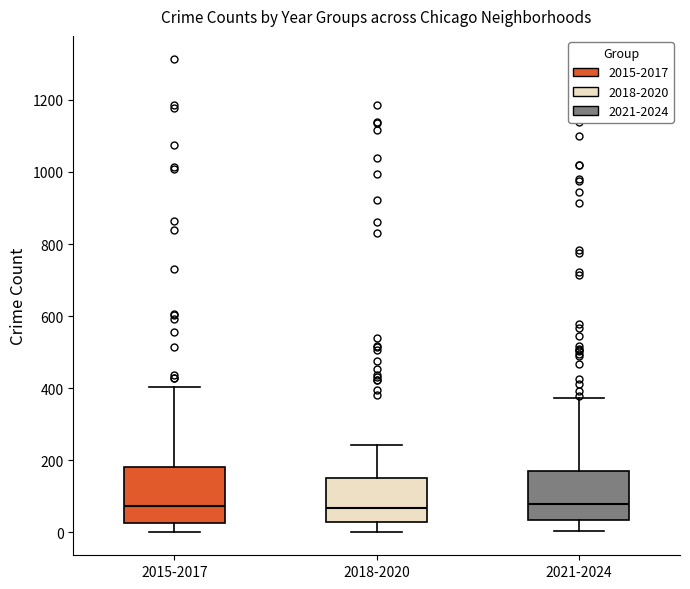

Where does the median line of the box for 2021-2024 sit on the y-axis? The values are not printed on the chart, so give them approximately, as read against the axis.

80